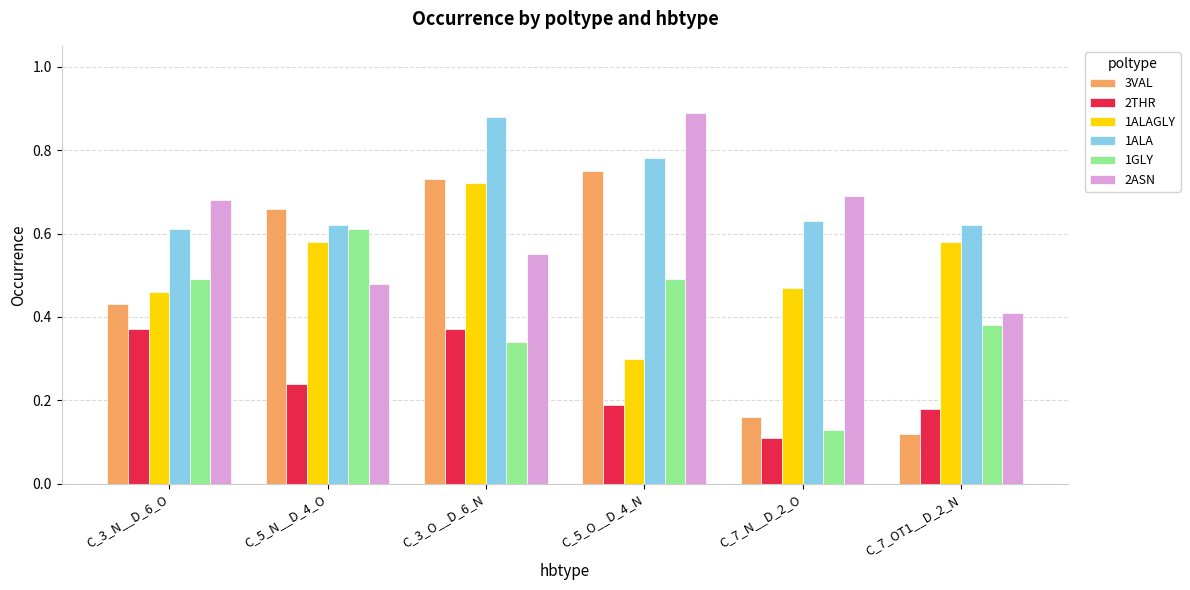

True or false: 1ALAGLY has a value of 0.5 at C_7_N__D_2_O.

True